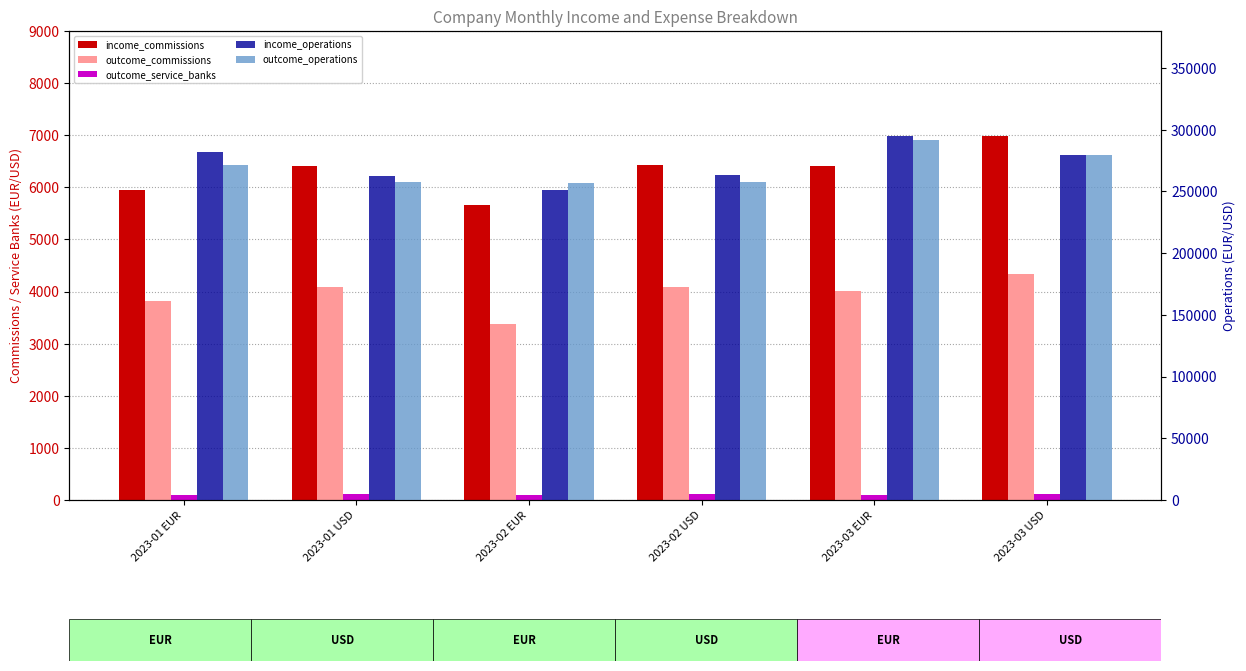

Is it true that outcome_commissions equals 6933.2 at 2023-03 EUR?

False